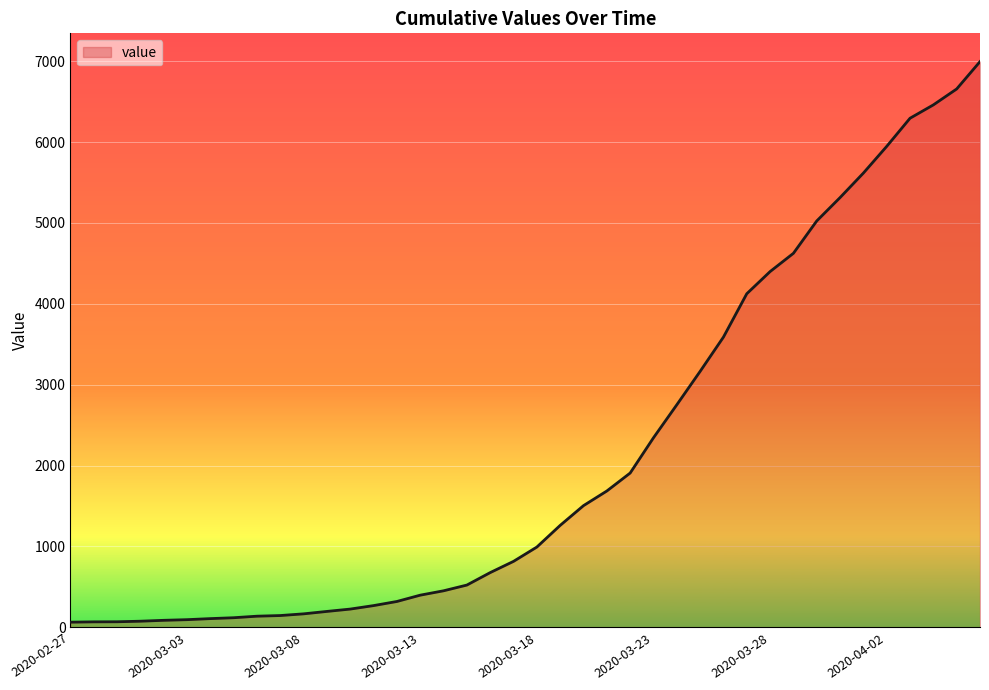

What is the difference between the maximum and minimum values?

6931